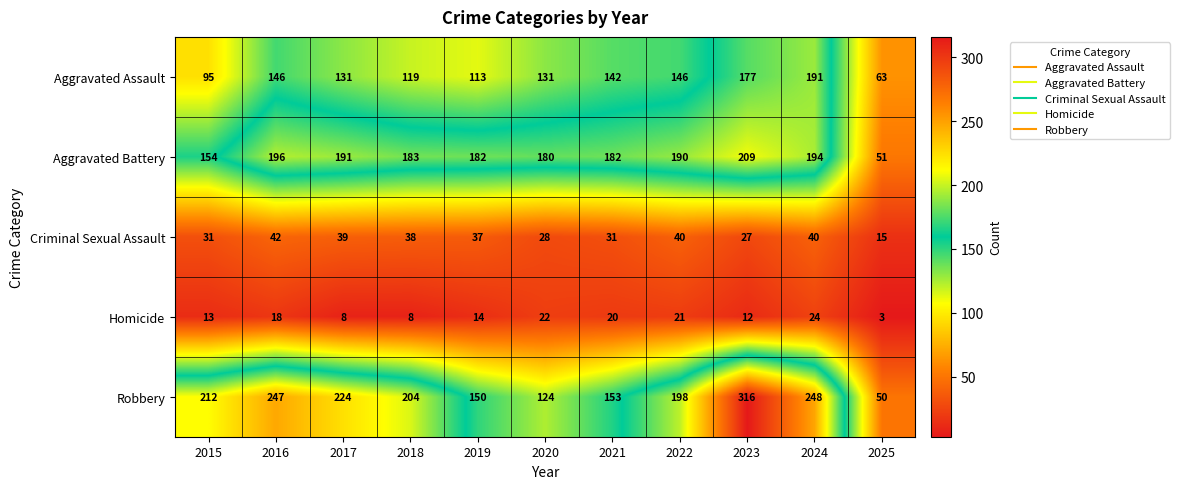

At which label does Aggravated Battery first exceed 183?

2016